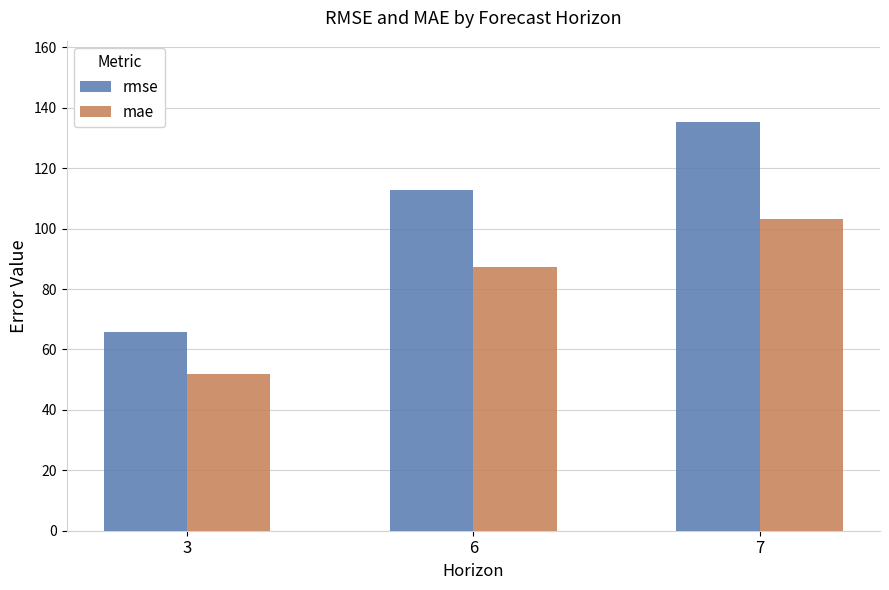

What are all the series names shown in the legend?

rmse, mae